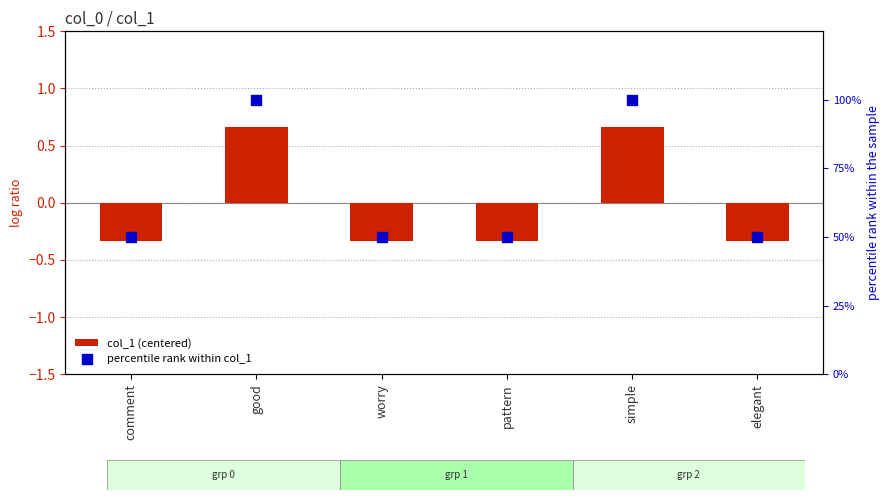

At which category is the sum across all series the highest?

good